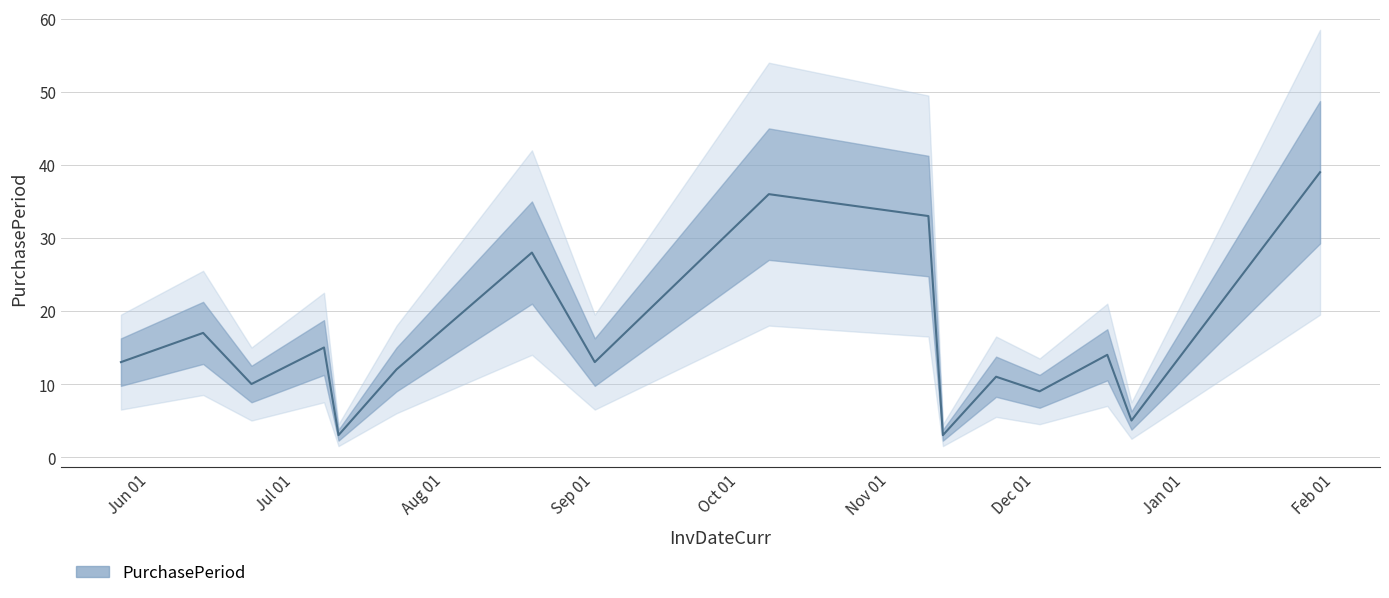

Does the chart display data point markers on the line(s)?

No